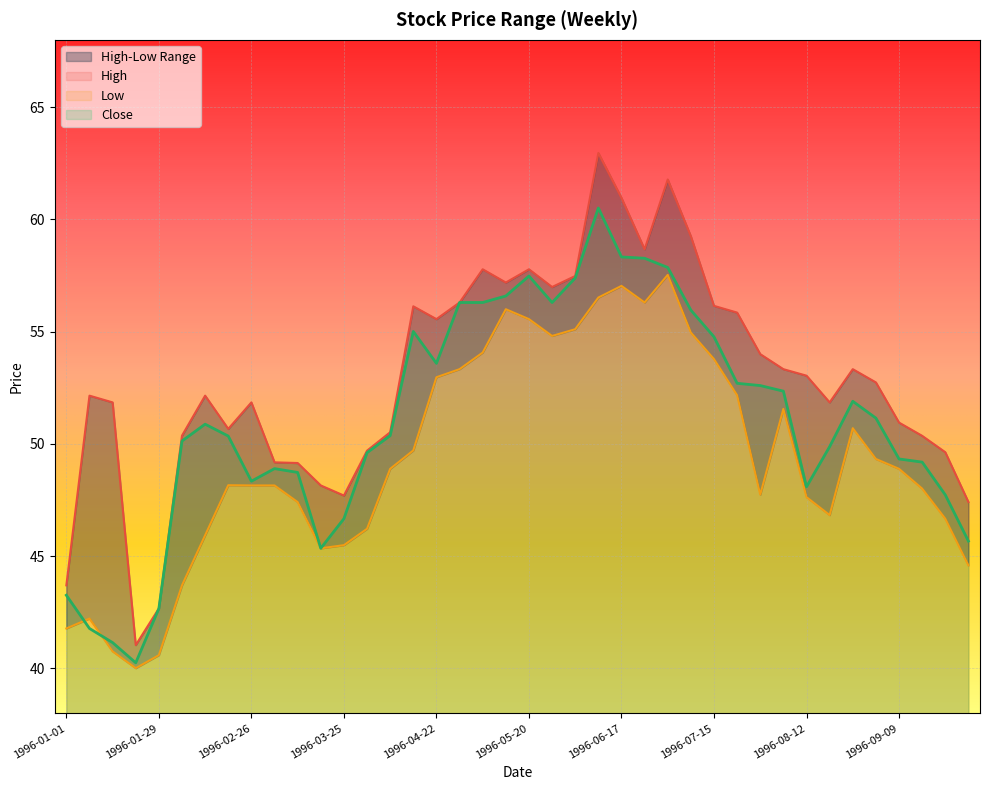

What is the value of the Close point at the 20th from the left?

56.6